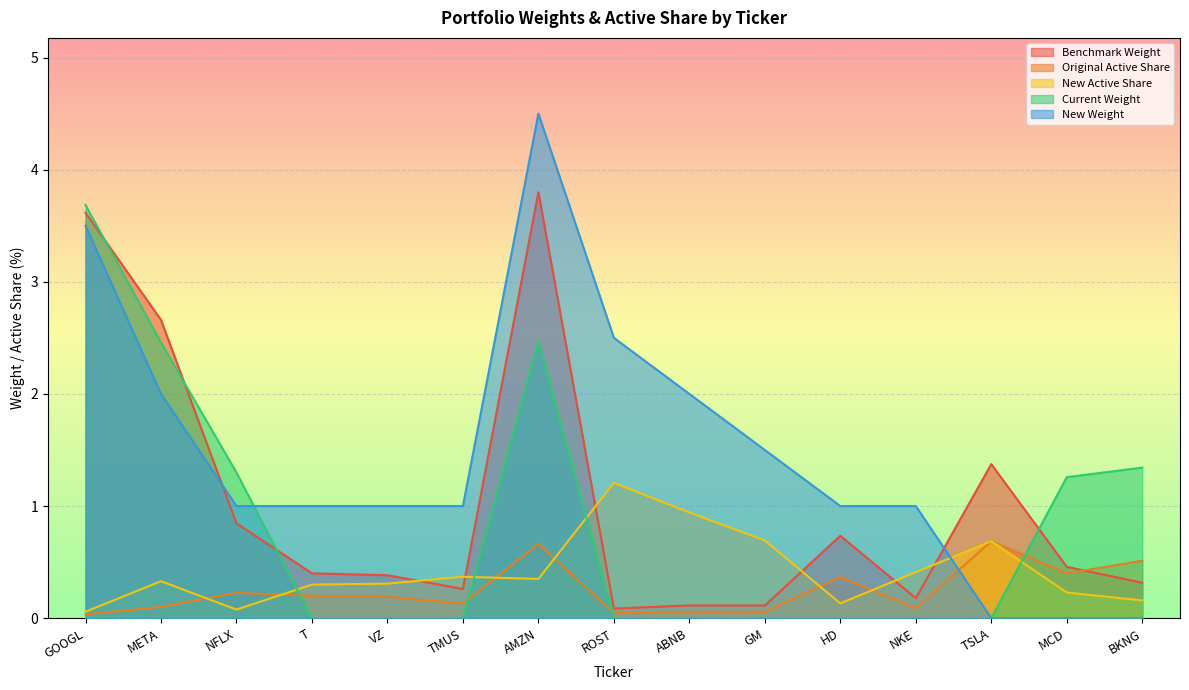

What is the maximum value for New Active Share?

1.2